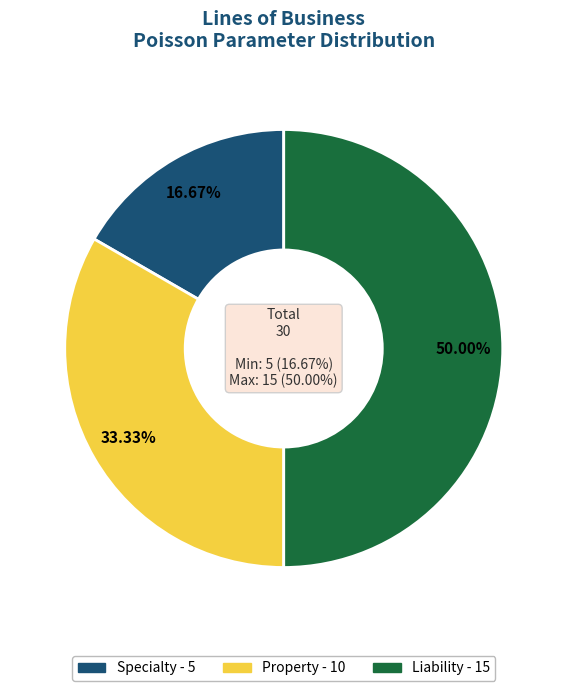

To the nearest percent, what percentage of the pie is Specialty?

17%